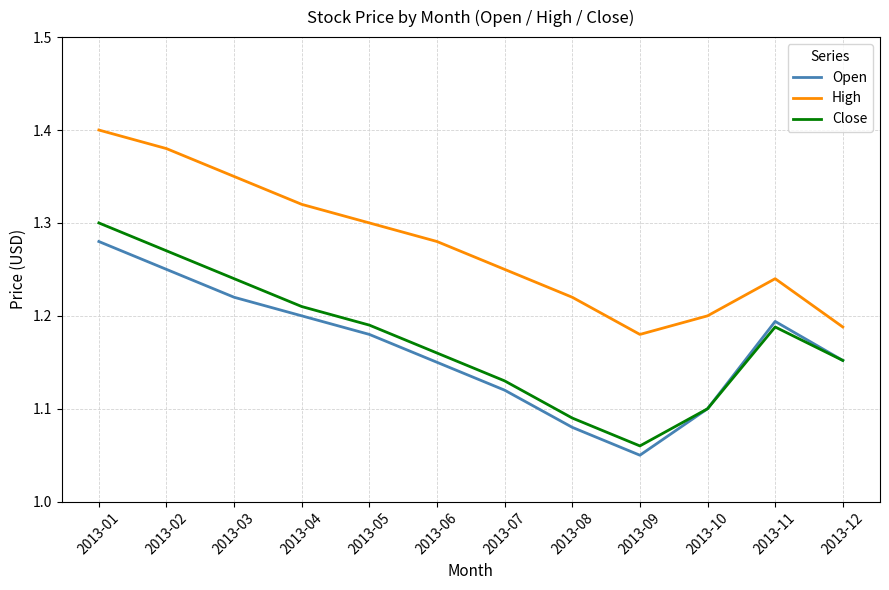

True or false: Open has a value of 1.1 at 2013-06.

True